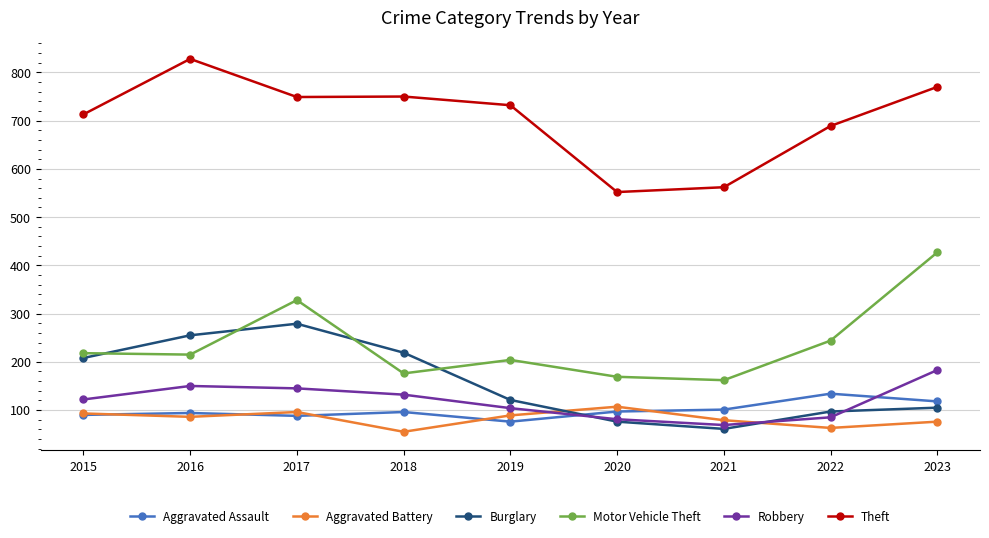

The value of Burglary at 2017 is 468. True or false?

False